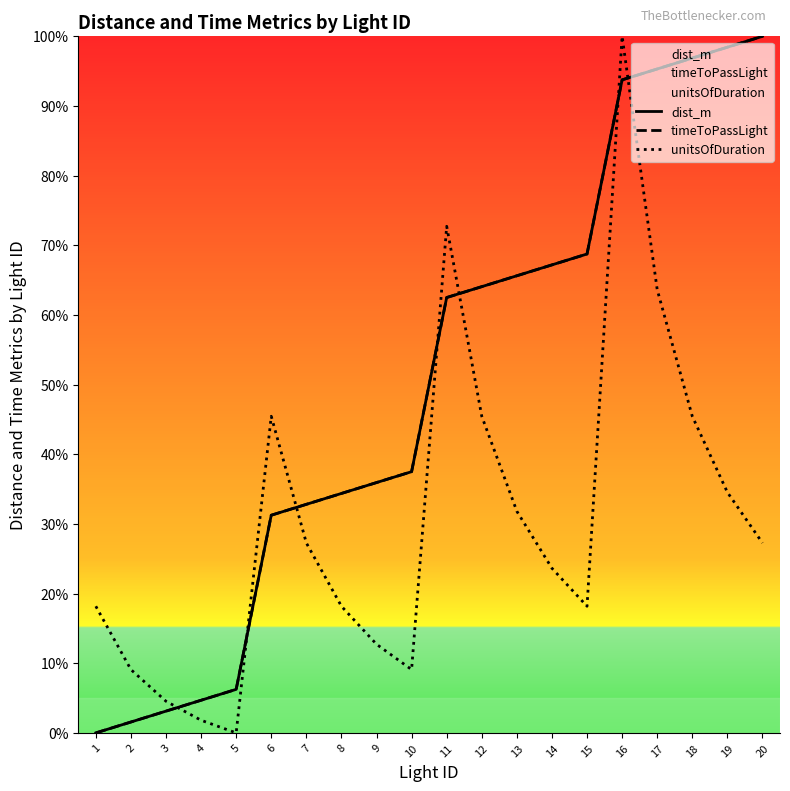

Does the chart have visible grid lines?

No